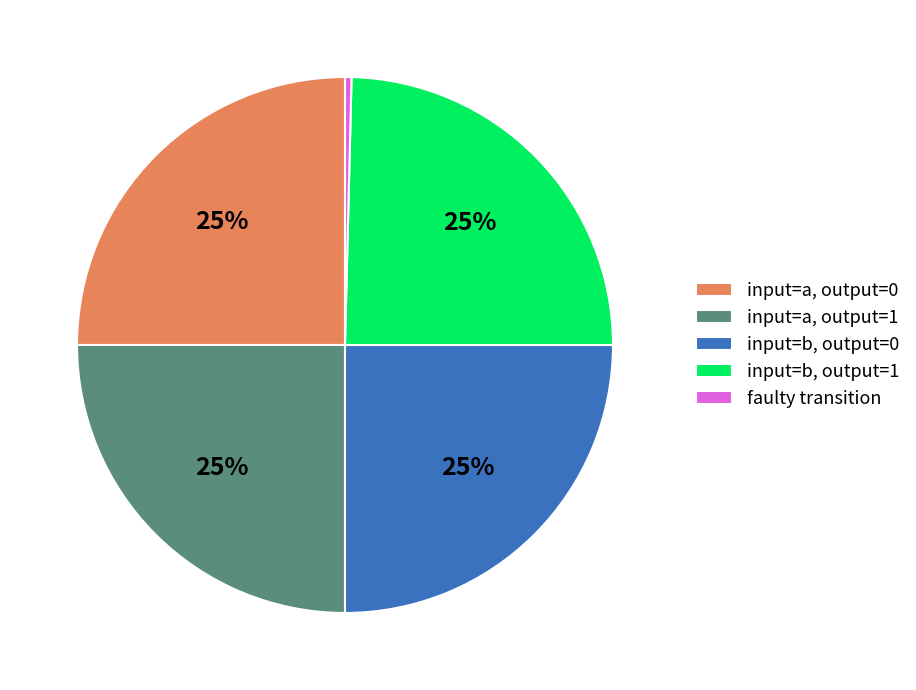

The input=a, output=0 slice represents 13% of the pie. True or false?

False